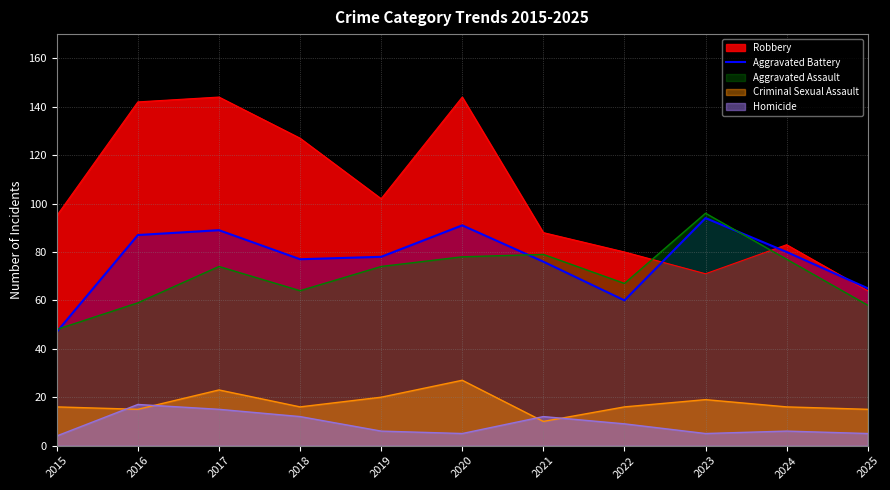

What is the spread (max minus min) of values at 2023?

91